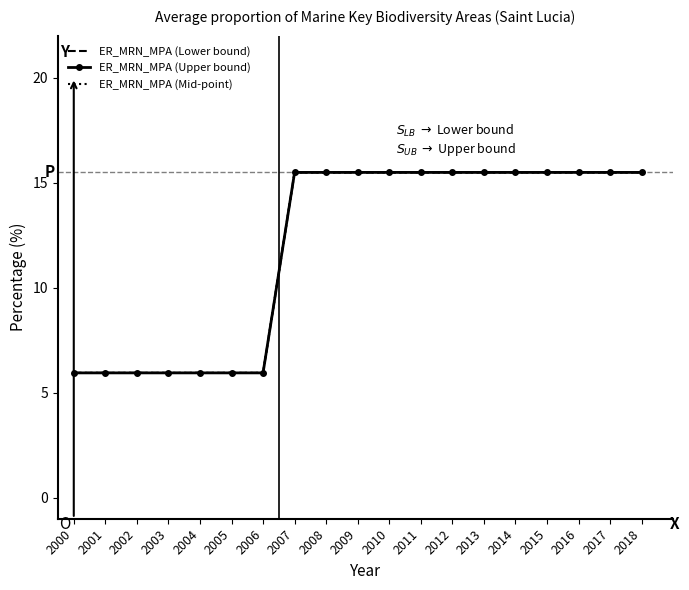

How many data points does each series have?

19